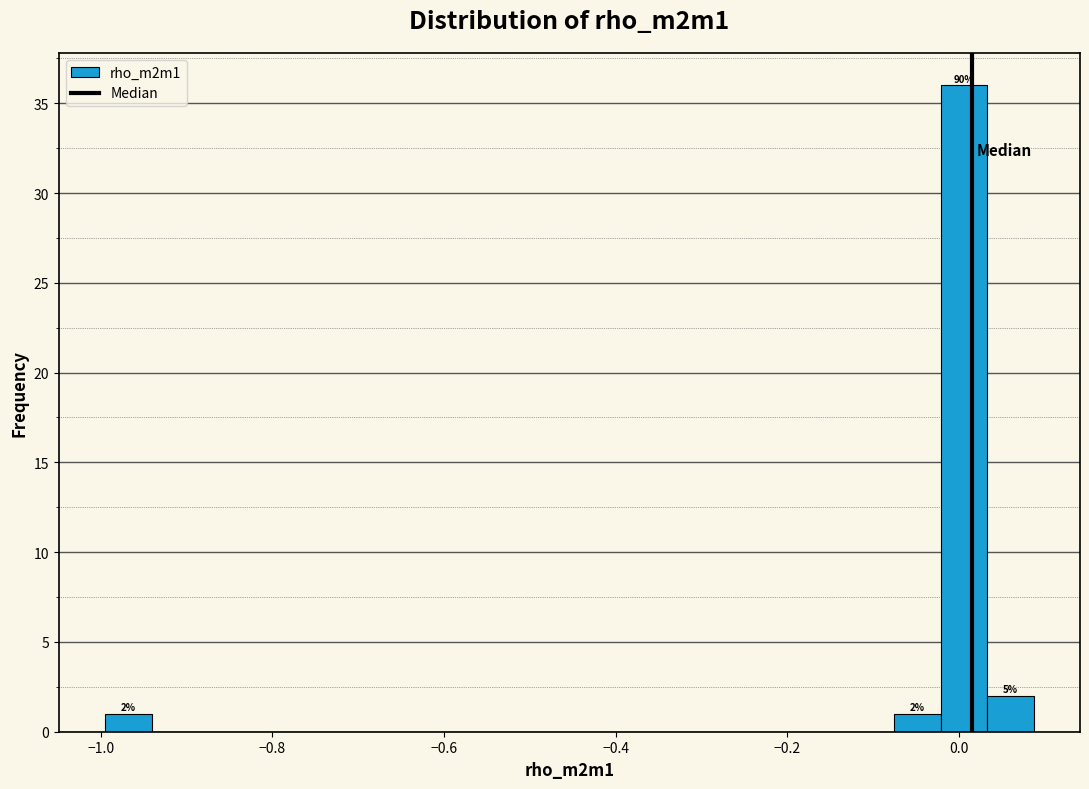

Around what value on the x-axis is the tallest bar? Give the approximate position of its centre, as read against the axis.

0.00